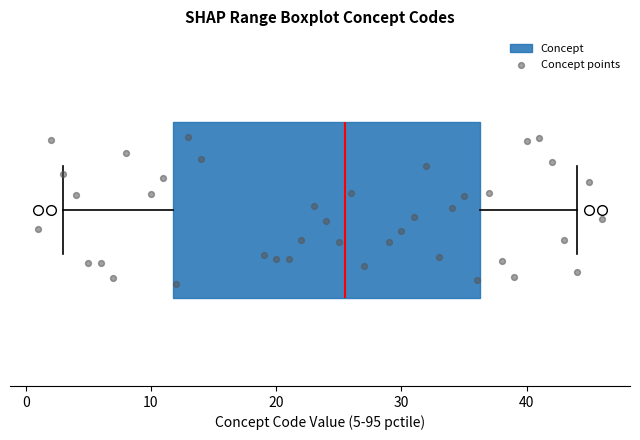

Read this box plot against the x-axis: the position of the median line, the range covered by the box, and the ends of both whiskers. The values are not printed on the chart, so give them approximately, as read against the axis.

median 26, box 12 to 36, whiskers 3 to 44